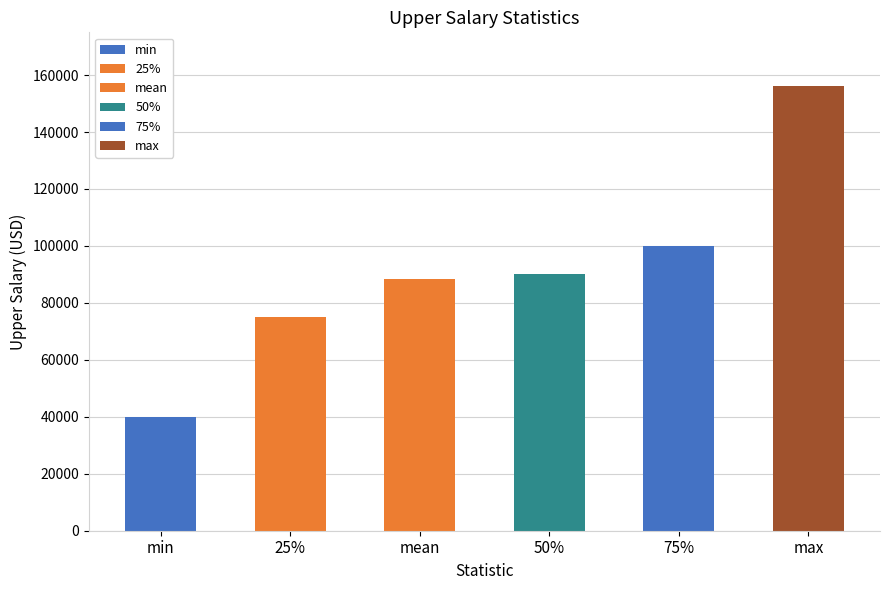

How many bars are there in total?

6